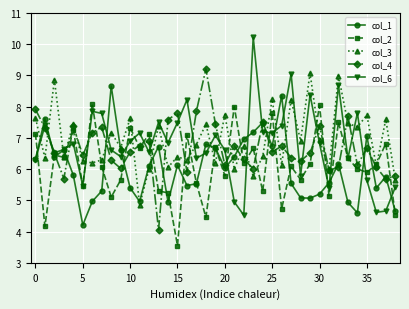

What is the greatest value displayed?

10.2